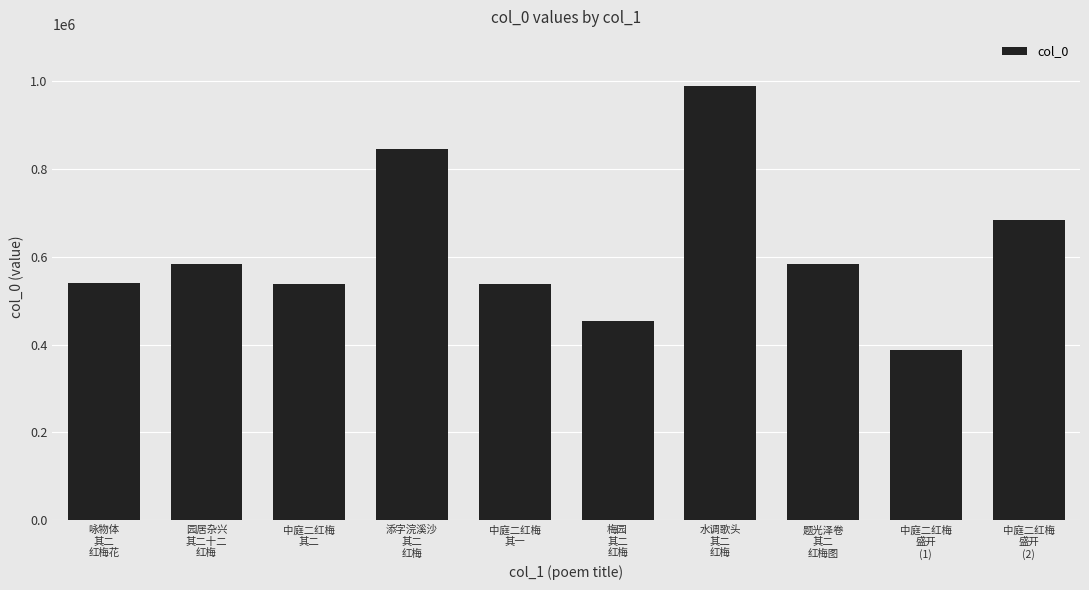

What is the sum of the values at 中庭二红梅
盛开
(1) and 中庭二红梅
其二?

925626